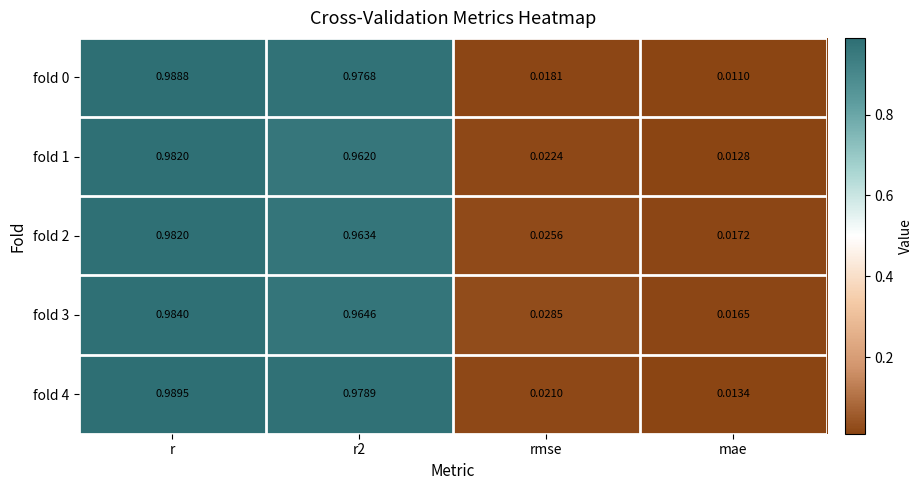

At which label is fold 1 closest to 0?

mae